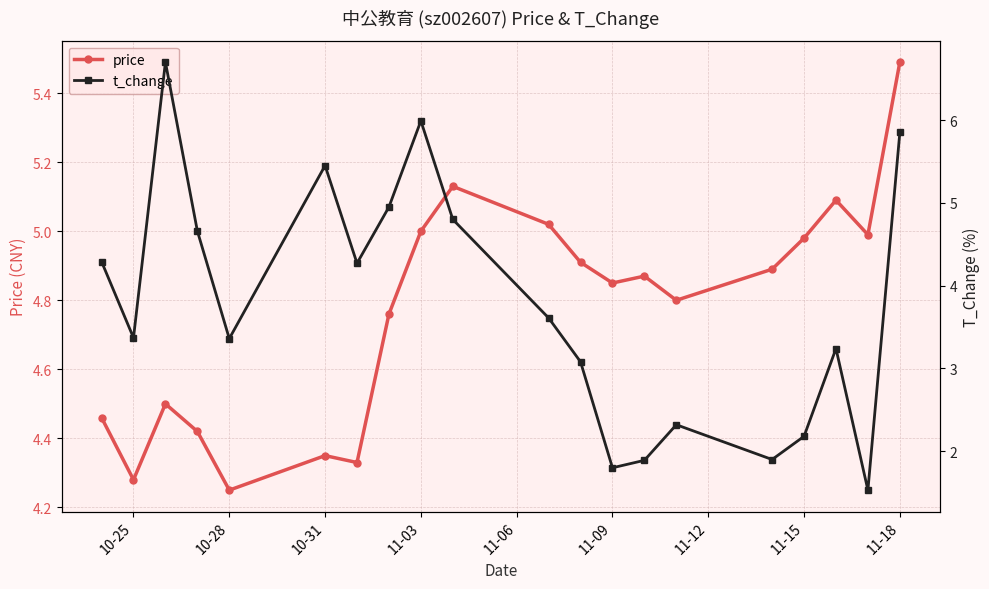

True or false: price has more than 2 interior local peaks.

True